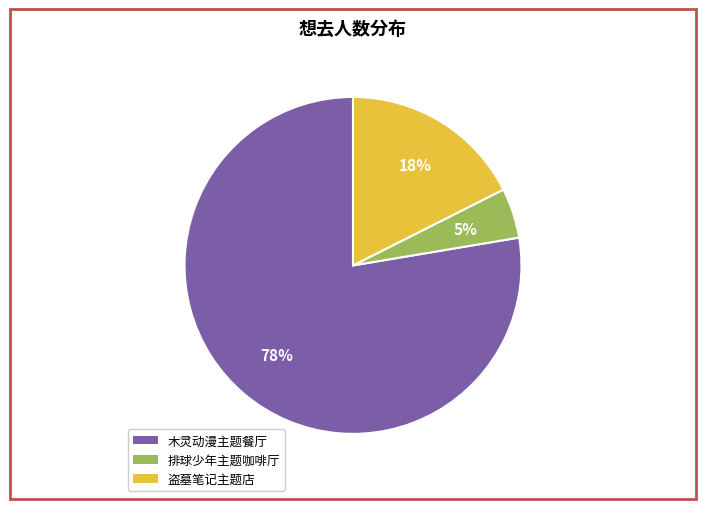

Is there a majority slice in this chart?

Yes